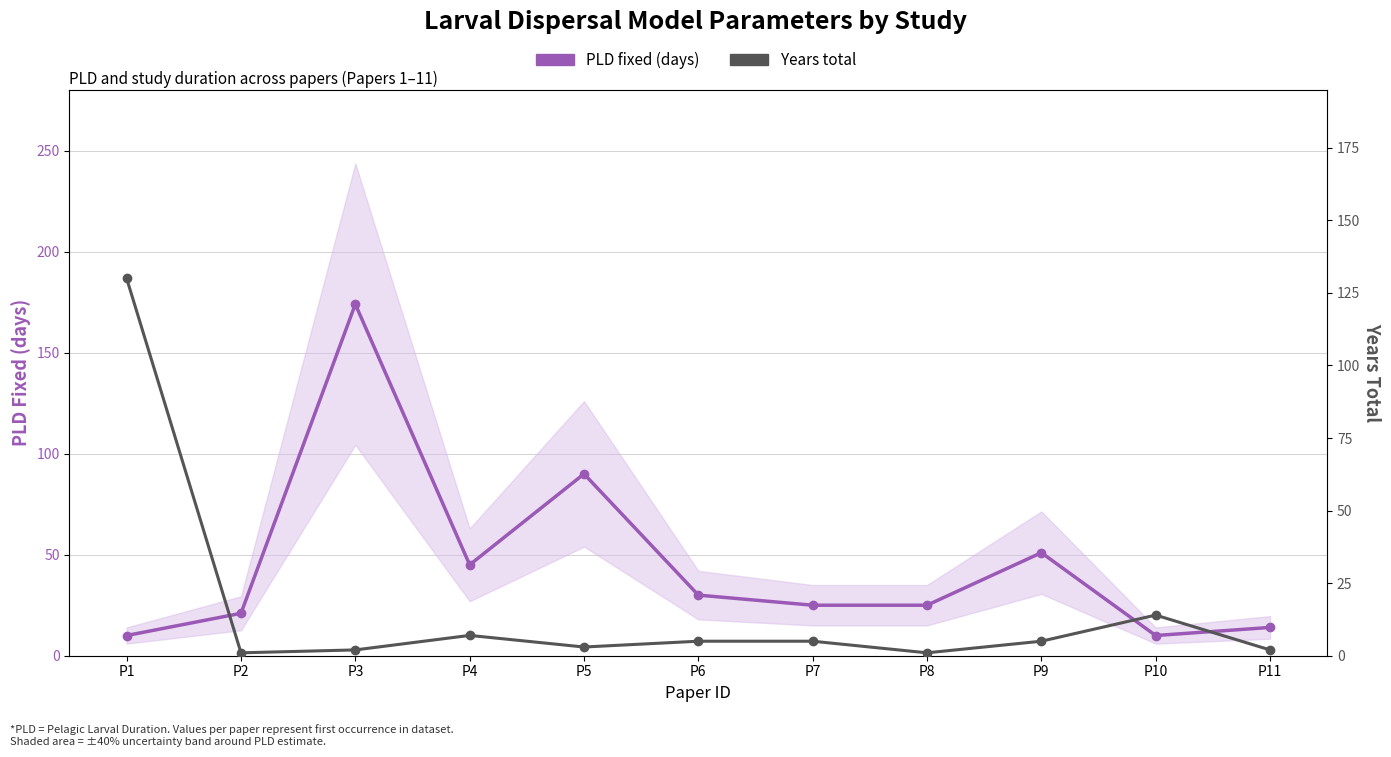

Where is the first local maximum for Years total?

P4